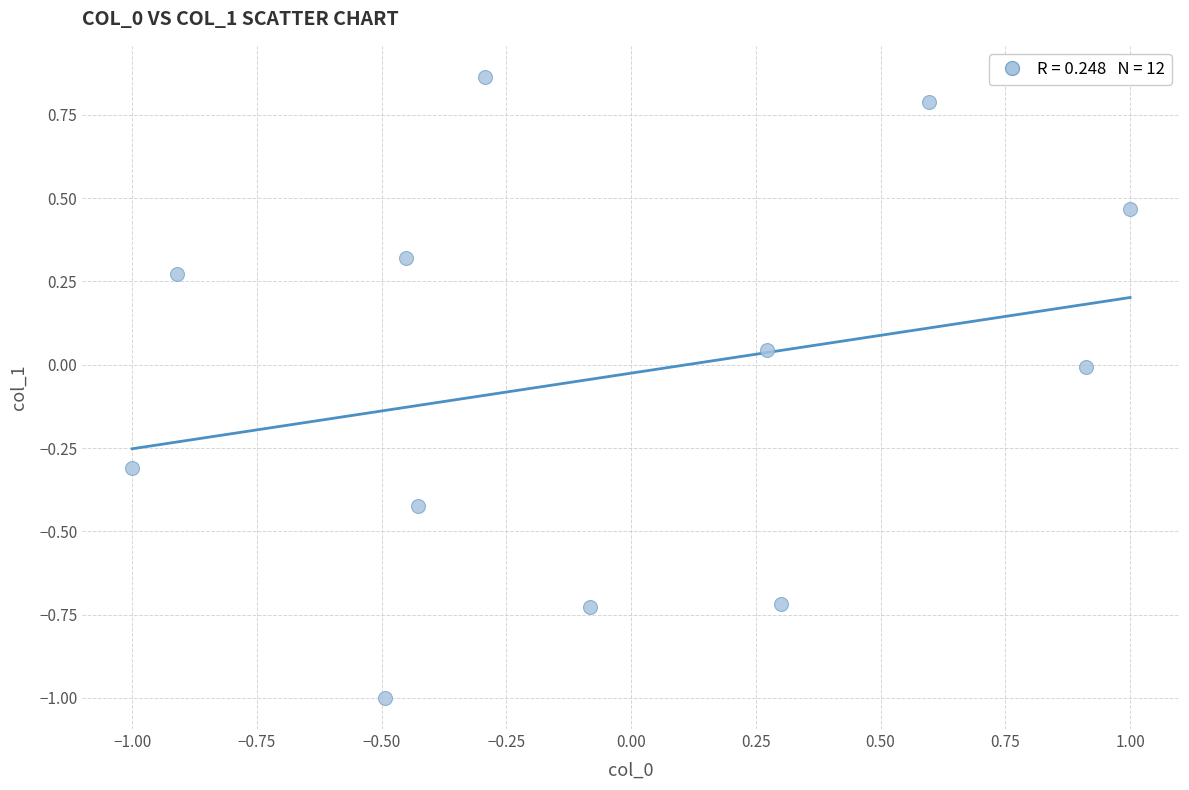

What is the range of X values (max minus min)?

2.0